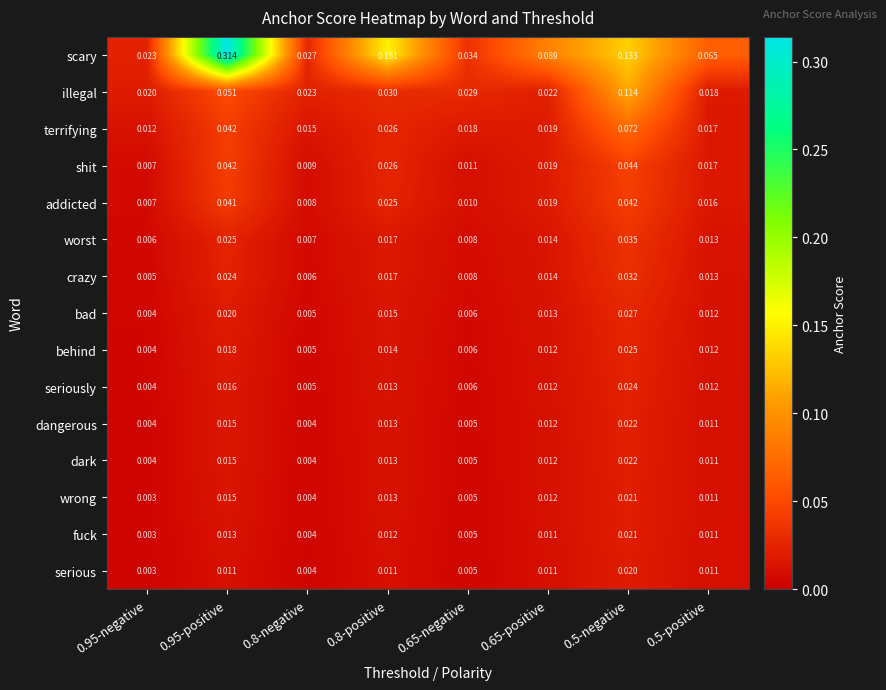

What is the total value across all series at 0.8-positive?

0.4